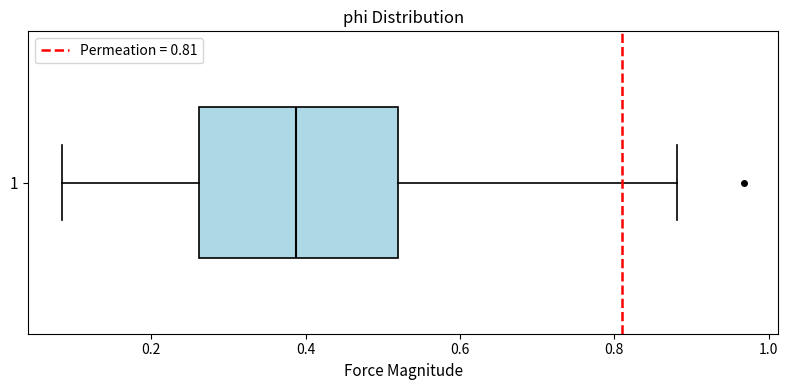

Read this box plot against the x-axis: the position of the median line, the range covered by the box, and the ends of both whiskers. The values are not printed on the chart, so give them approximately, as read against the axis.

median 0.38, box 0.26 to 0.52, whiskers 0.08 to 0.88